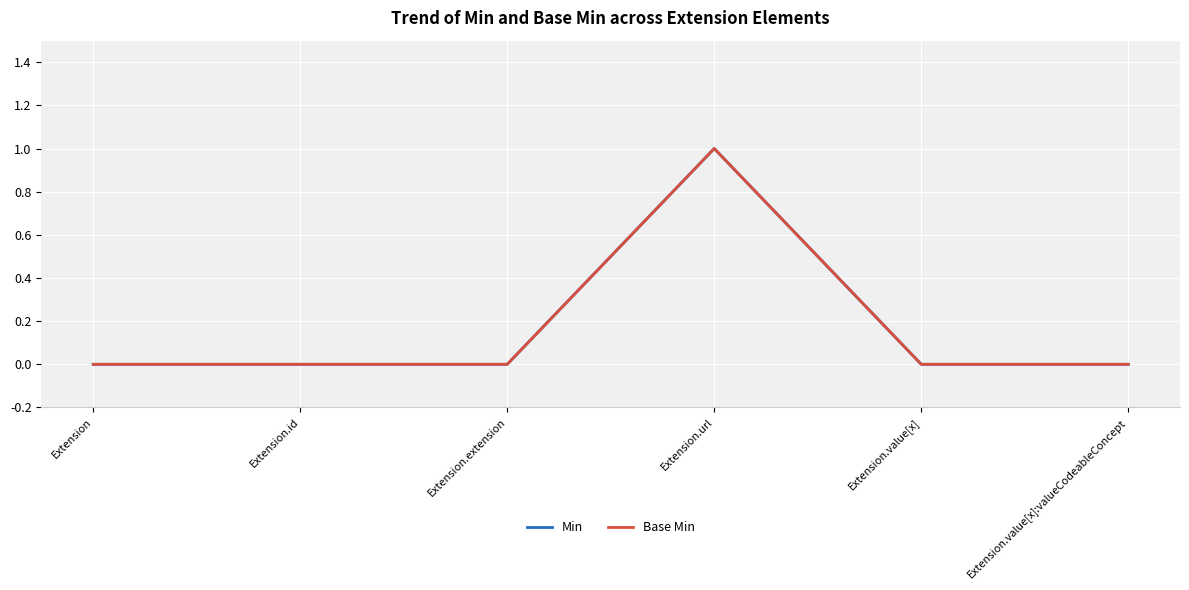

True or false: Base Min and Min cross at least once.

False